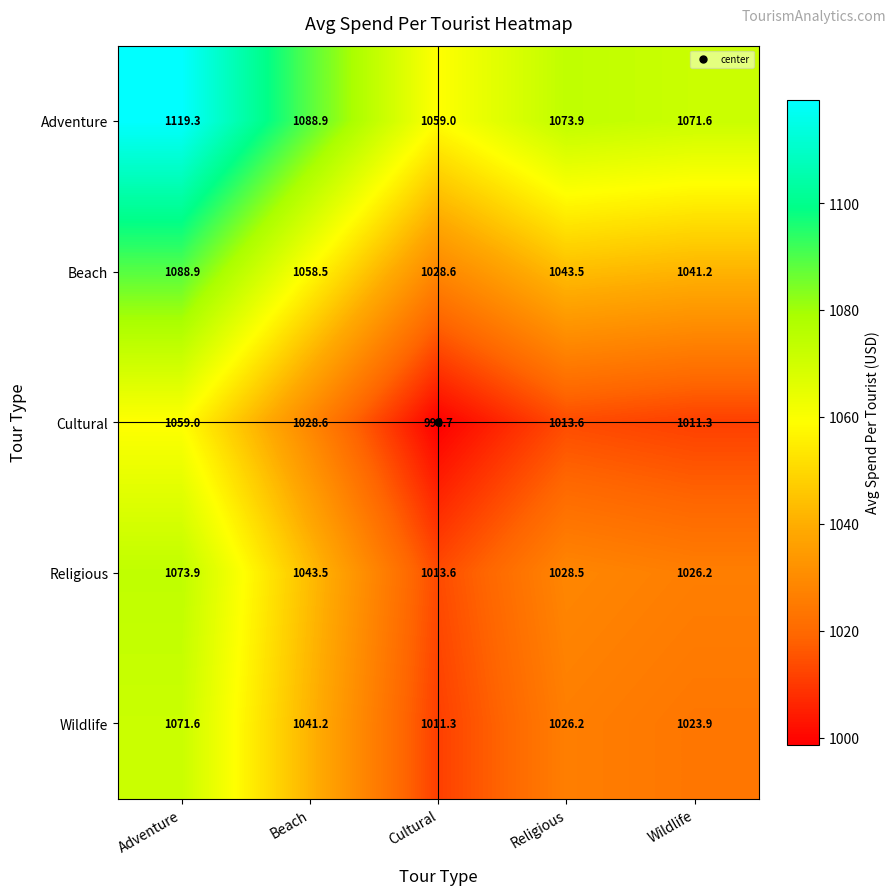

The value of Beach at Cultural is 1028.6. True or false?

True